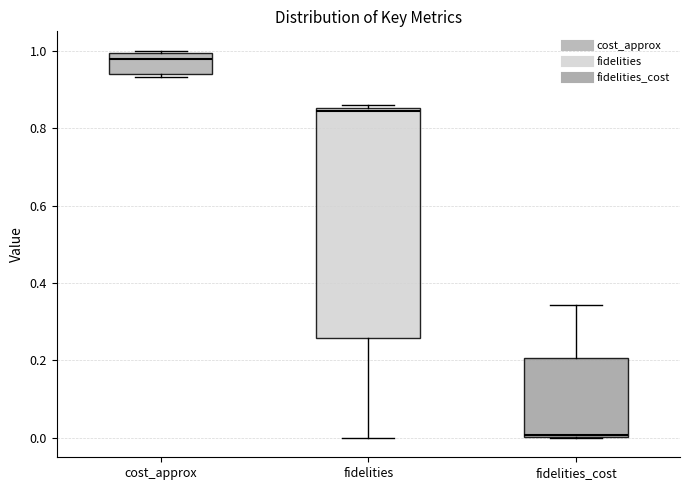

Reading left to right, transcribe this box plot: for each box, give where its median line is, the range the box spans, and where its two whiskers end, as read against the y-axis. The values are not printed on the chart, so give them approximately, as read against the axis.

cost_approx: median 0.98, box 0.94 to 1.00, whiskers 0.94 (just below the box's lower edge) to 1.00
fidelities: median 0.84, box 0.26 to 0.86, whiskers 0.00 to 0.86 (just above the box's upper edge)
fidelities_cost: median 0.00, box 0.00 to 0.20, whiskers 0.00 to 0.34